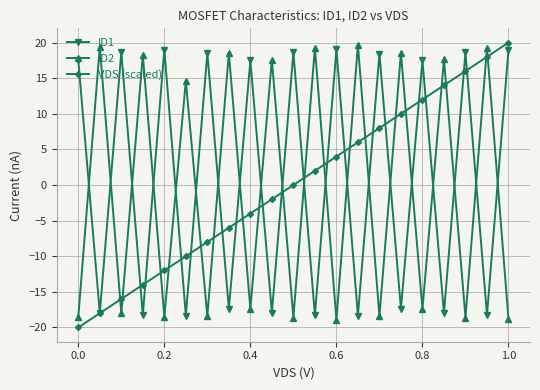

True or false: ID2 has more than 2 interior local peaks.

True